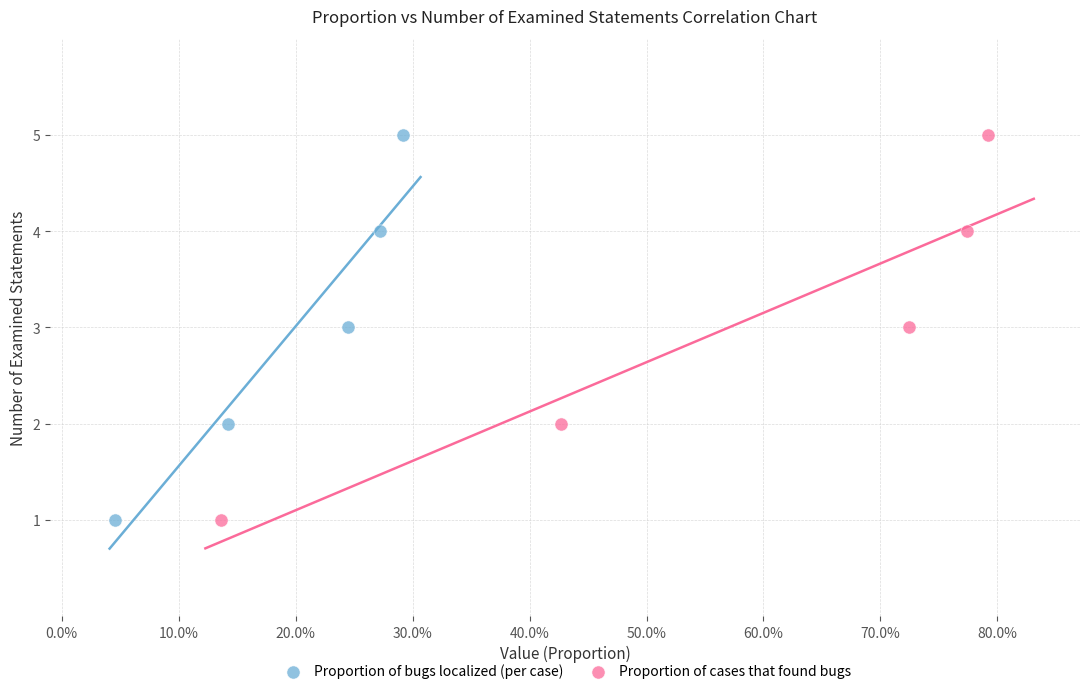

What are all the series names shown in the legend?

Proportion of bugs localized (per case), Proportion of cases that found bugs